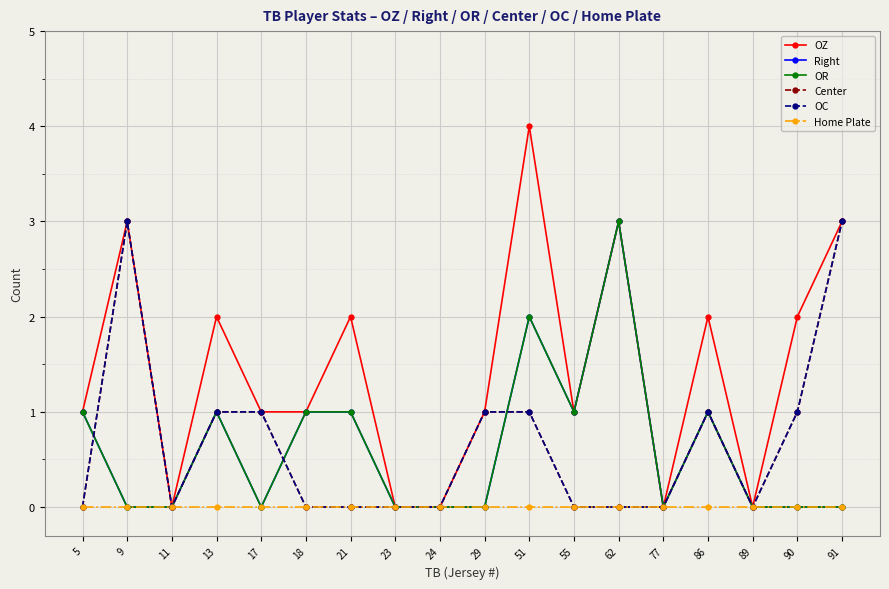

Does the chart have visible grid lines?

Yes